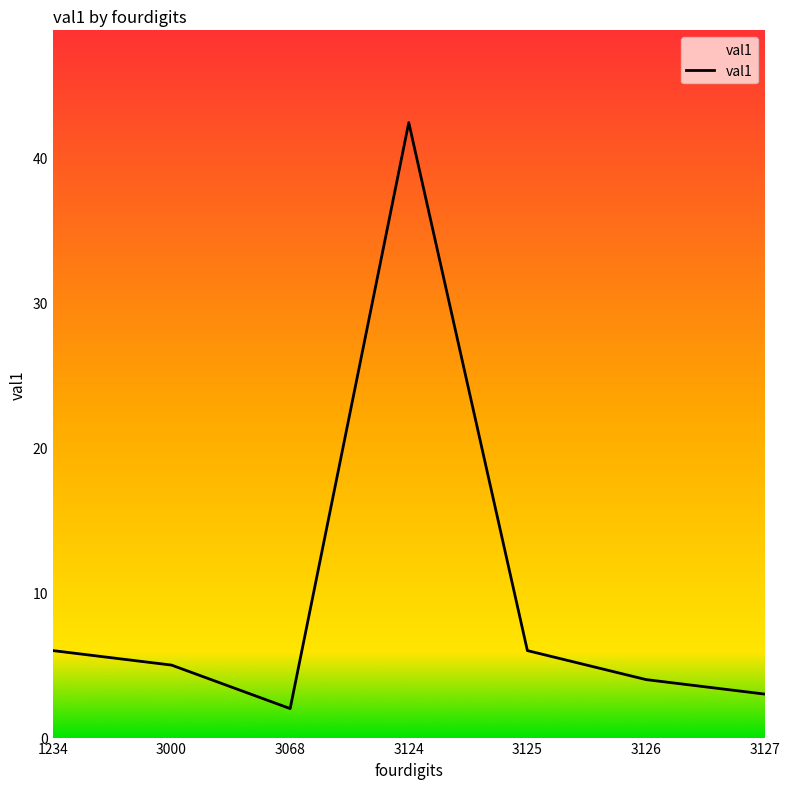

What is the difference between the maximum and minimum values?

40.4